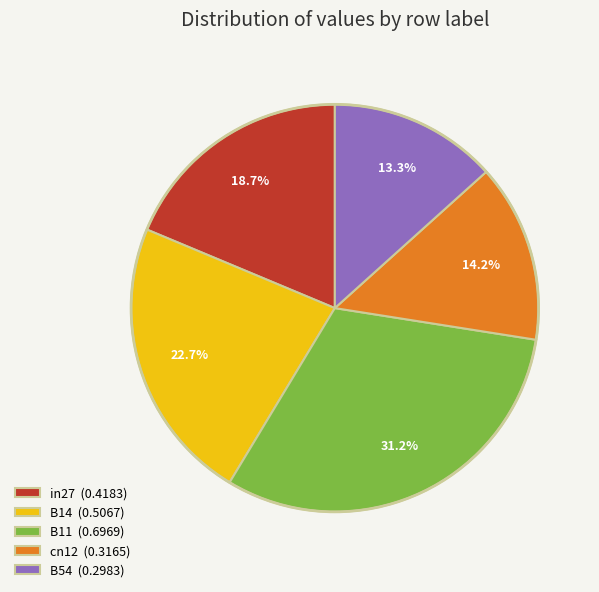

True or false: B14 accounts for 23% of the total.

True